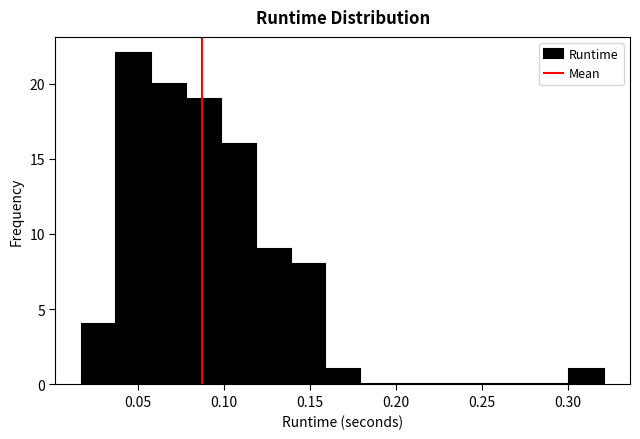

What is the height of the bar covering 0.080 to 0.100 on the x-axis? Neither the bar edges nor the heights are printed on the chart, so give them approximately, as read against the axes.

19